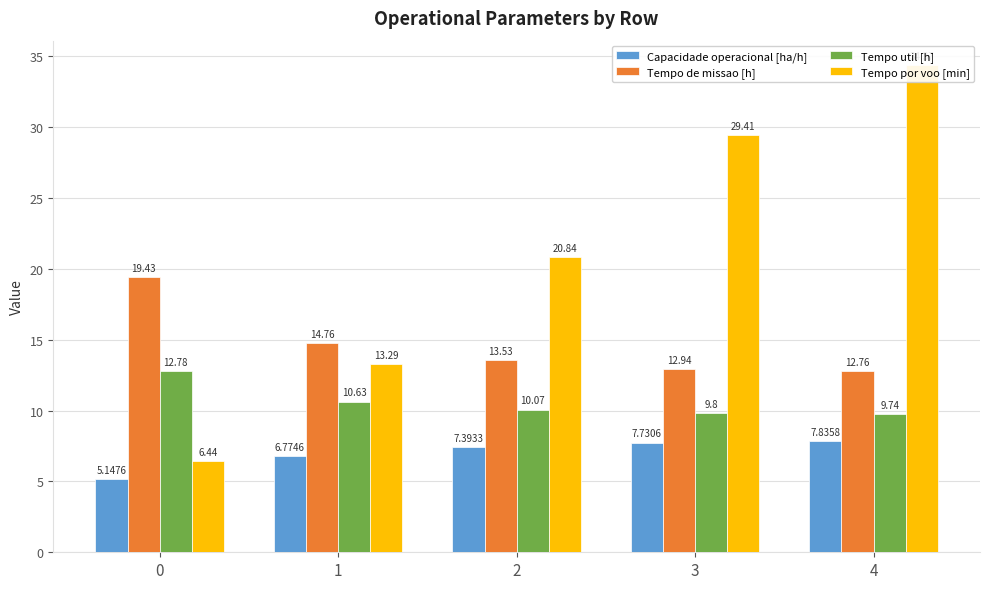

What is the spread (max minus min) of values at 0?

14.3